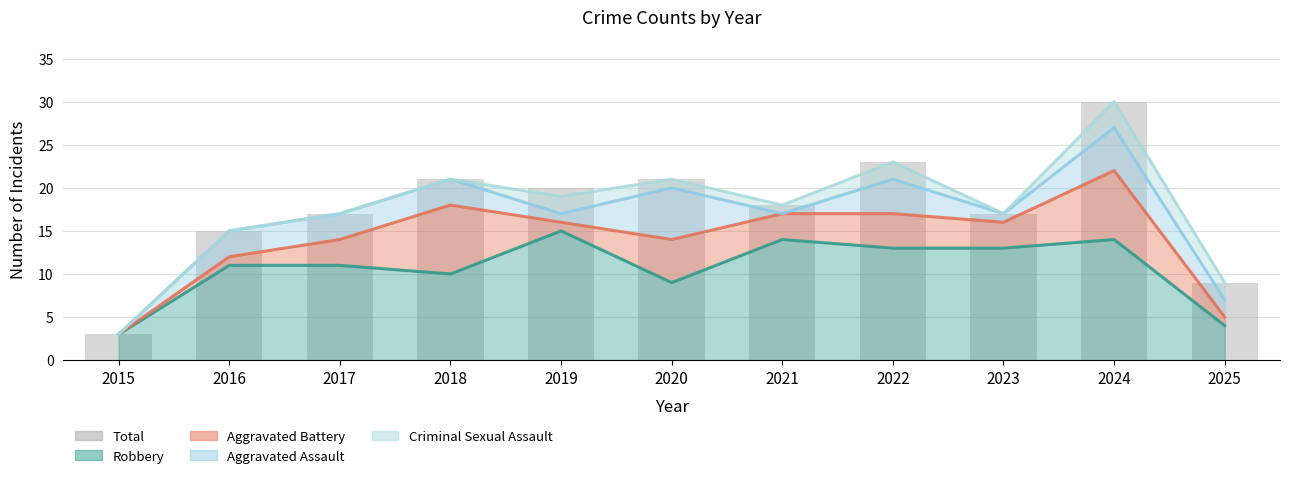

Are the bars grouped side by side (vs. stacked)?

No